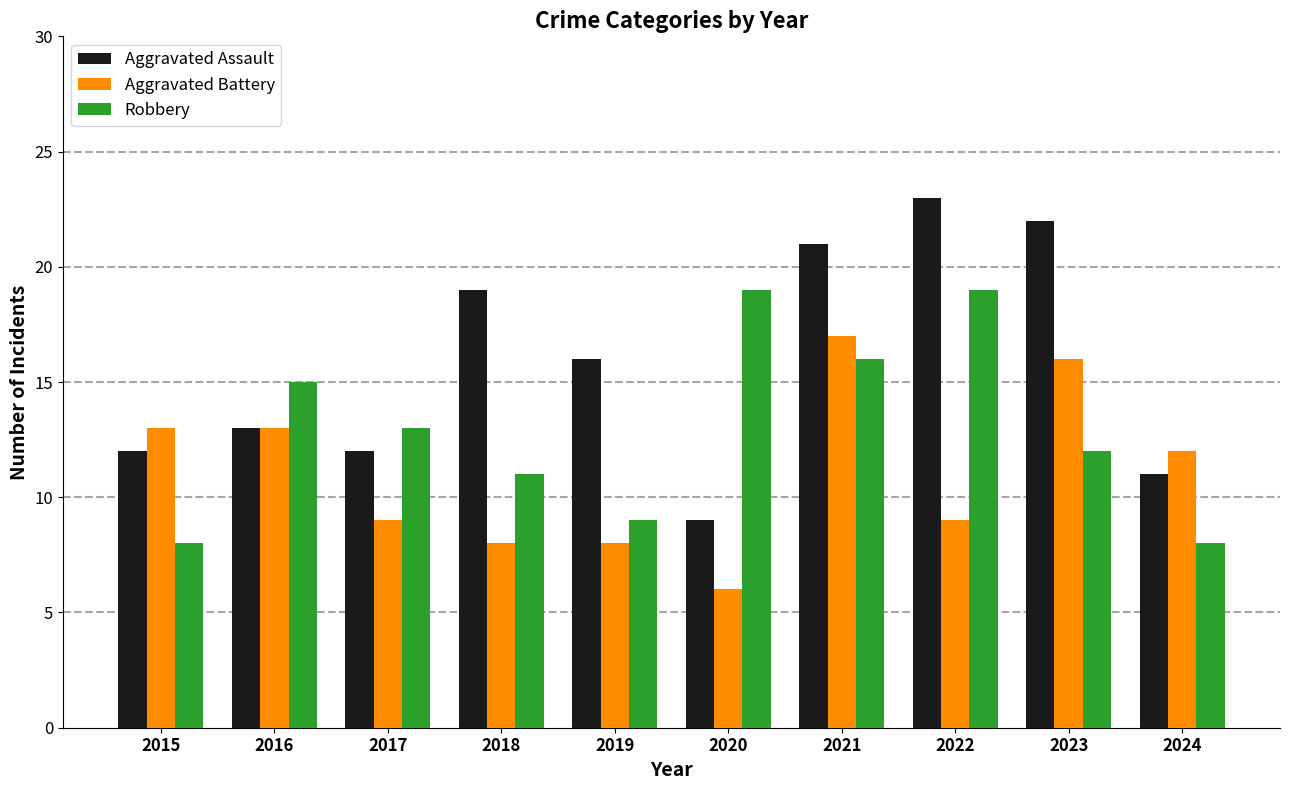

What is the lowest value of the Aggravated Battery series?

6